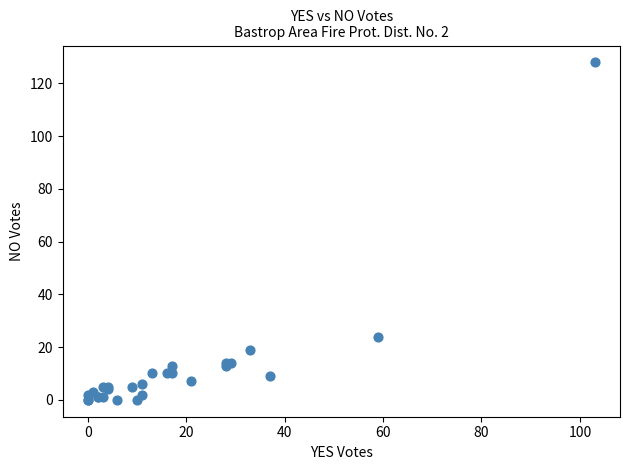

What Y value in the scatter plot is closest to 64?

24